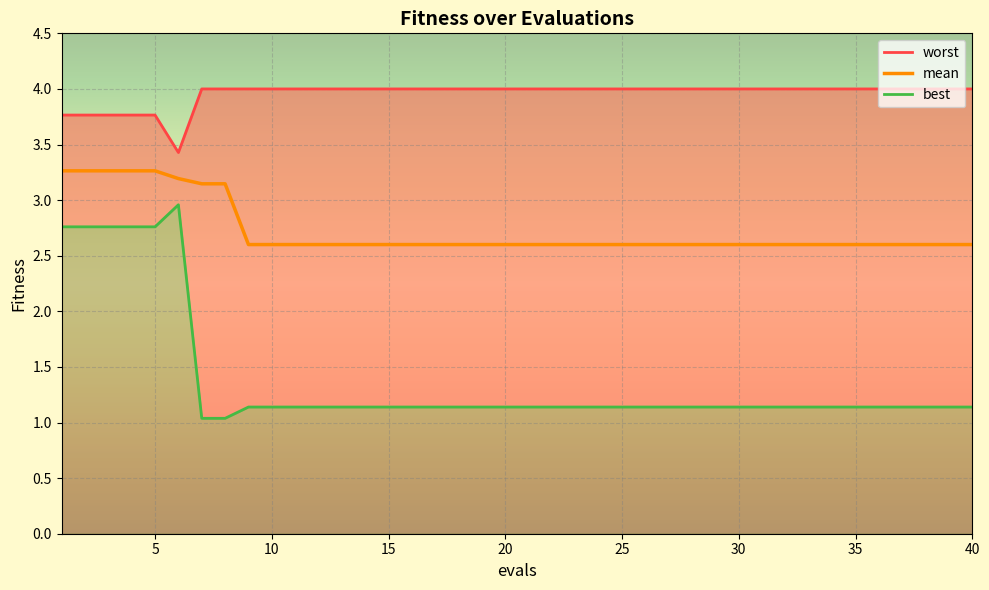

The value of best at 16 is 1.1. True or false?

True